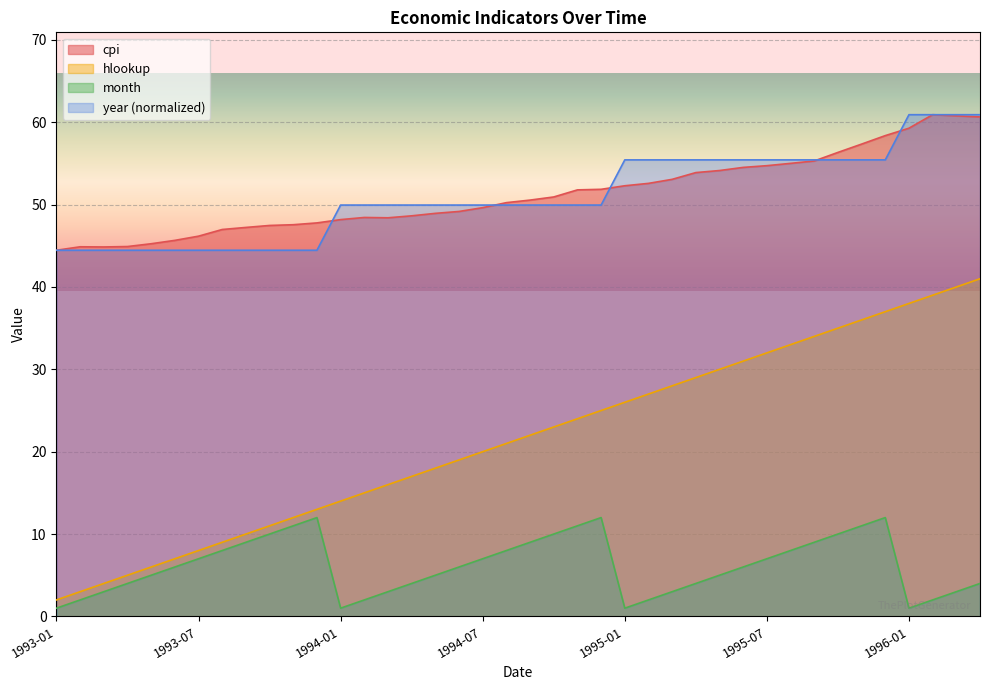

What is the difference between the highest and lowest values at 1993-12?

35.8